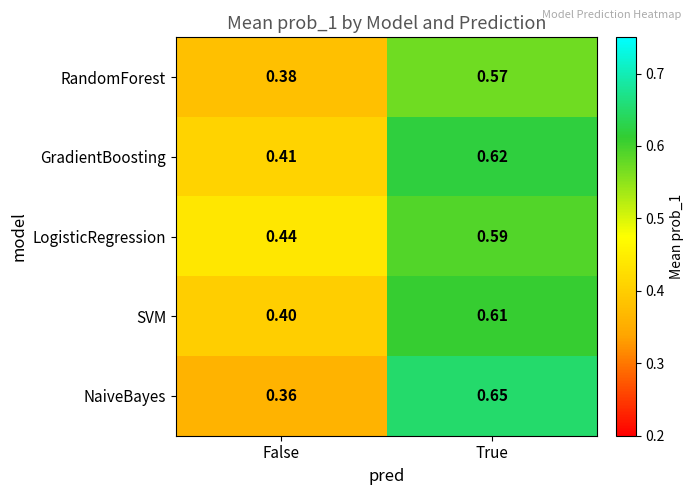

How many distinct data groups are displayed?

5